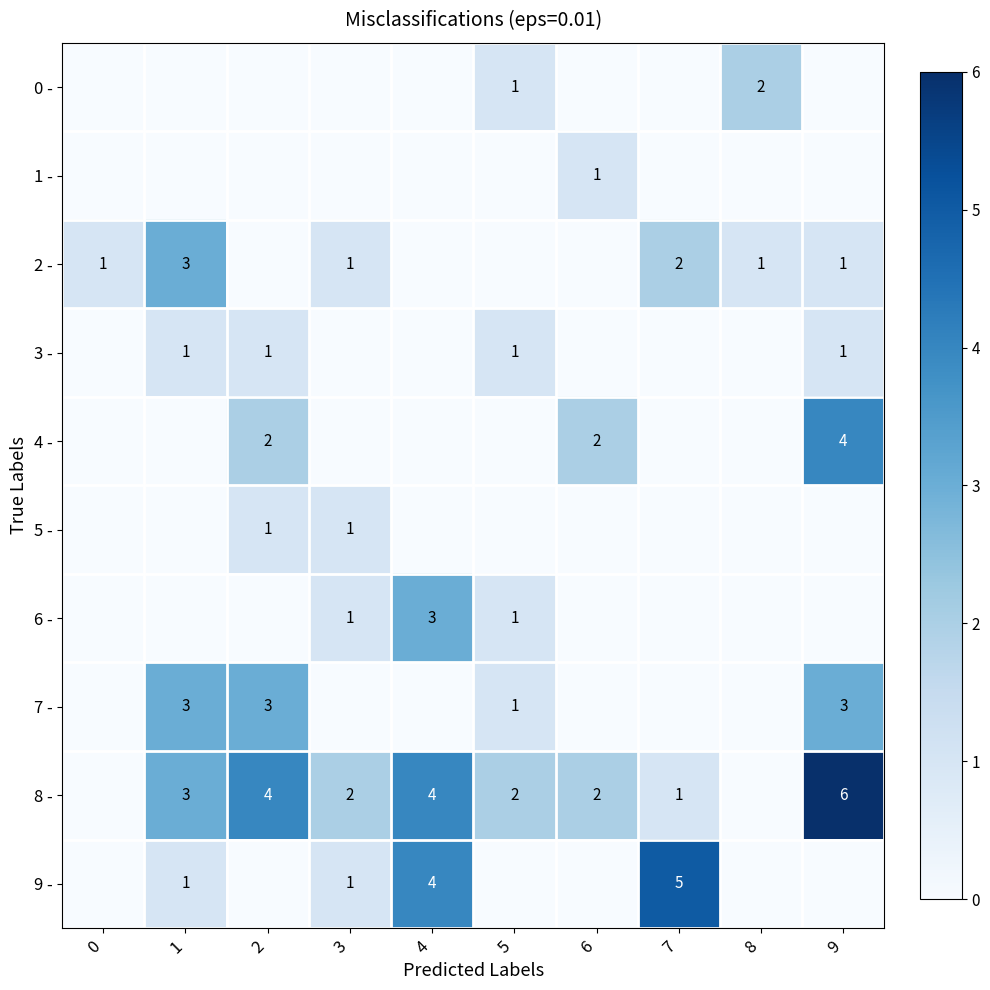

True or false: 0 - has a value of 2 at 8.

True